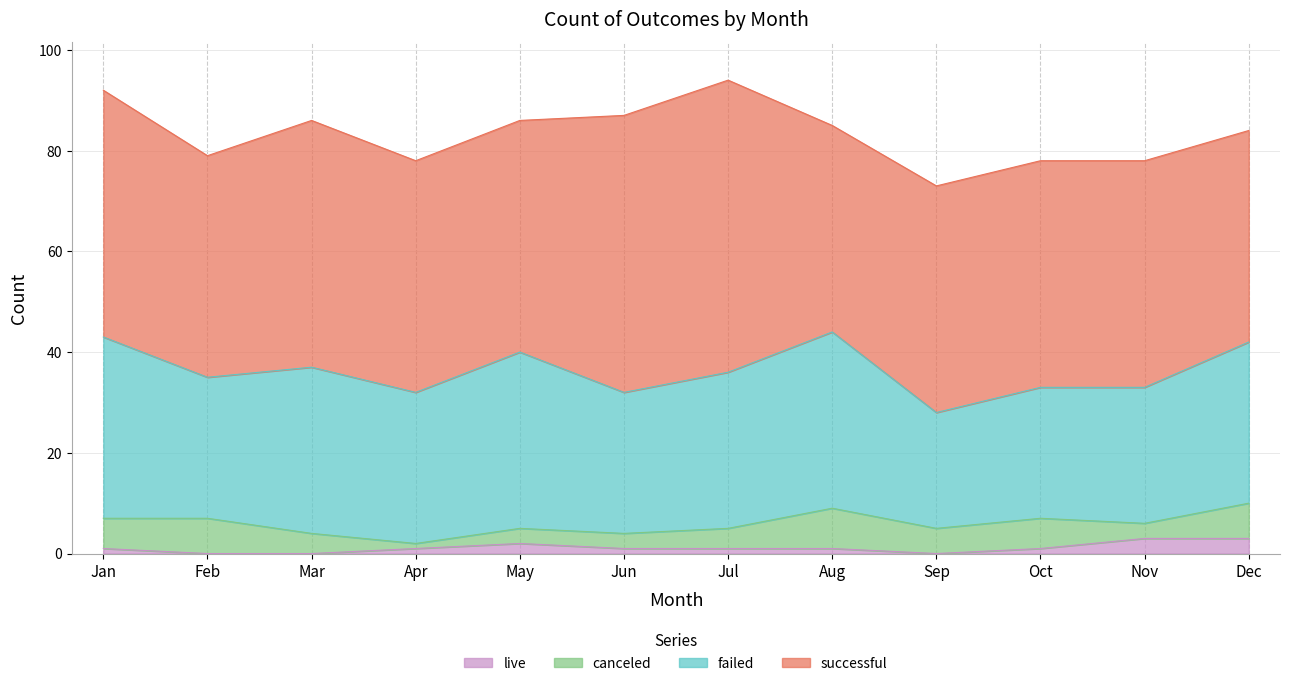

True or false: failed has a value of 34 at Sep.

False